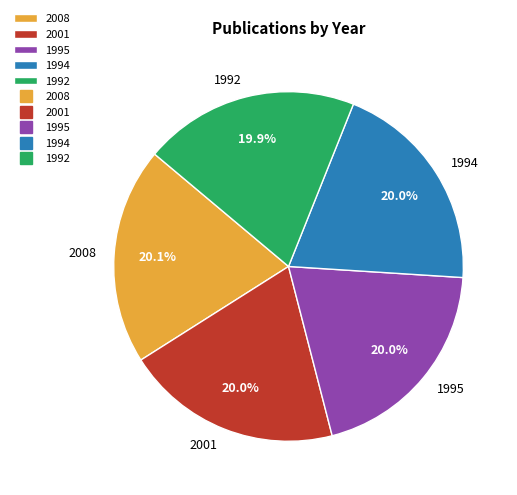

Does 1995 account for over 50% of the chart?

No